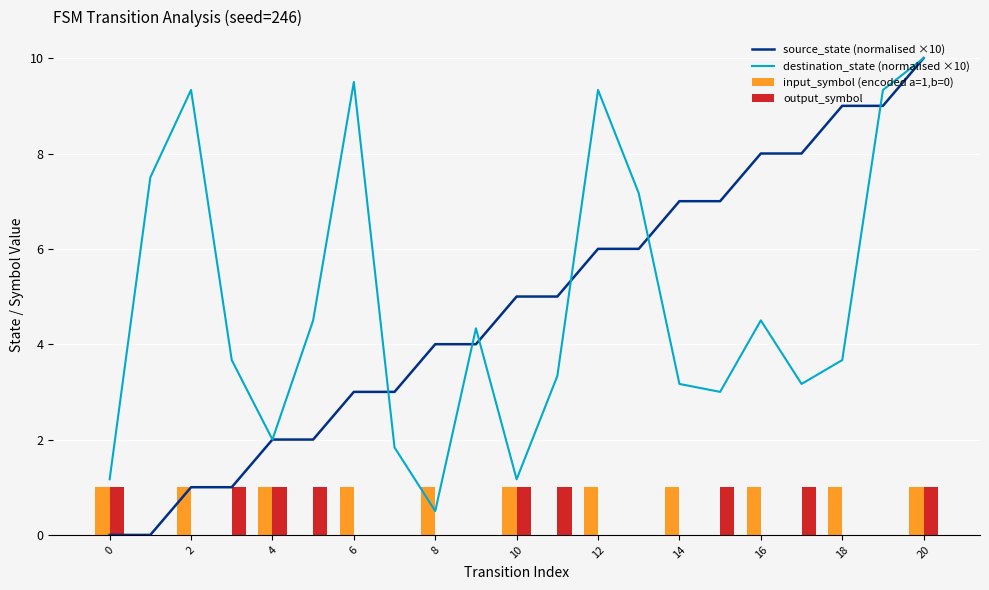

List the series in order of their peak value, highest first.

source_state (normalised ×10), destination_state (normalised ×10), input_symbol (encoded a=1,b=0), output_symbol